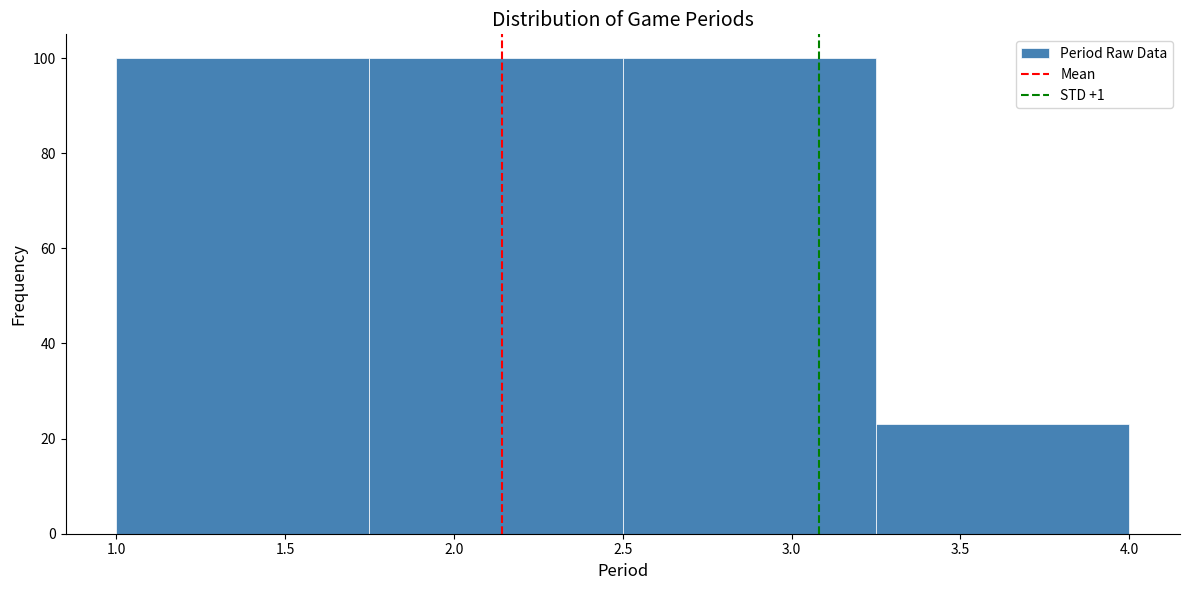

Reading left to right, list every bar in this chart as the range it spans on the x-axis followed by its height. The values are not printed on the chart, so give them approximately, as read against the axis.

1.00 to 1.75: 100
1.75 to 2.50: 100
2.50 to 3.25: 100
3.25 to 4.00: 24